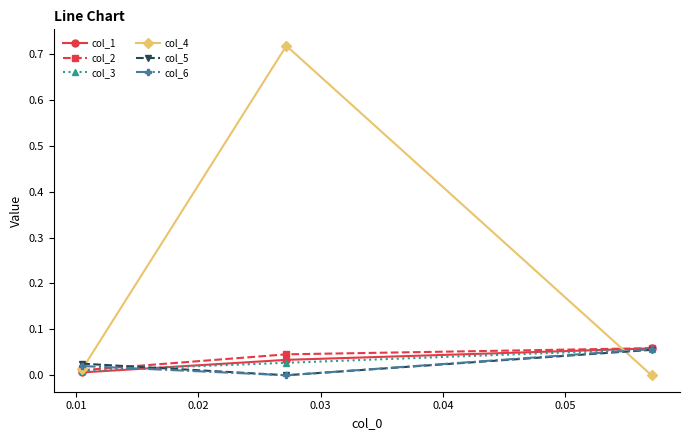

Which series has the largest total across all categories?

col_4